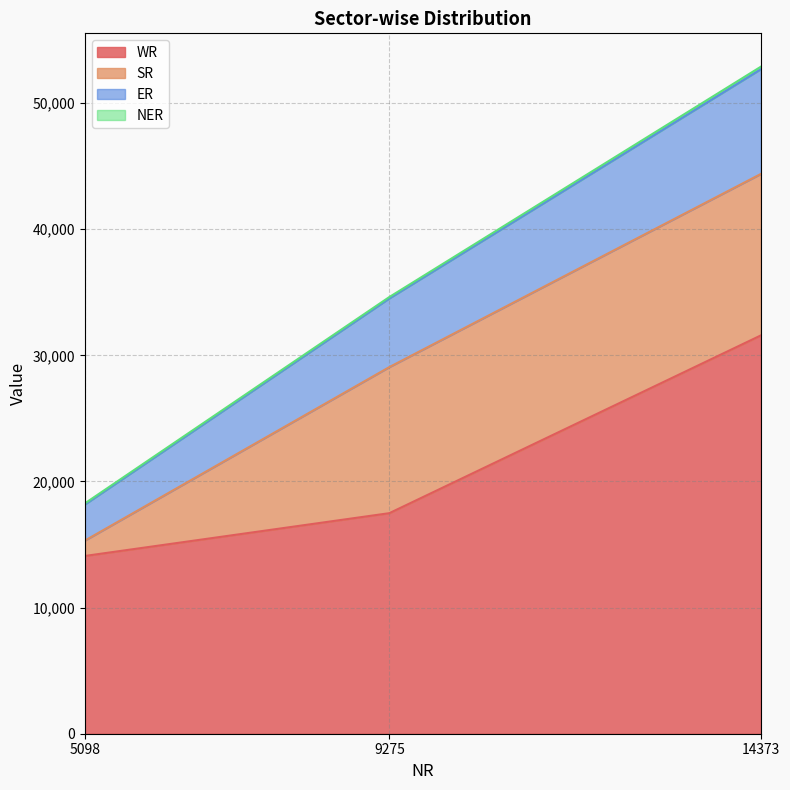

The value of WR at 9275 is 23856. True or false?

False